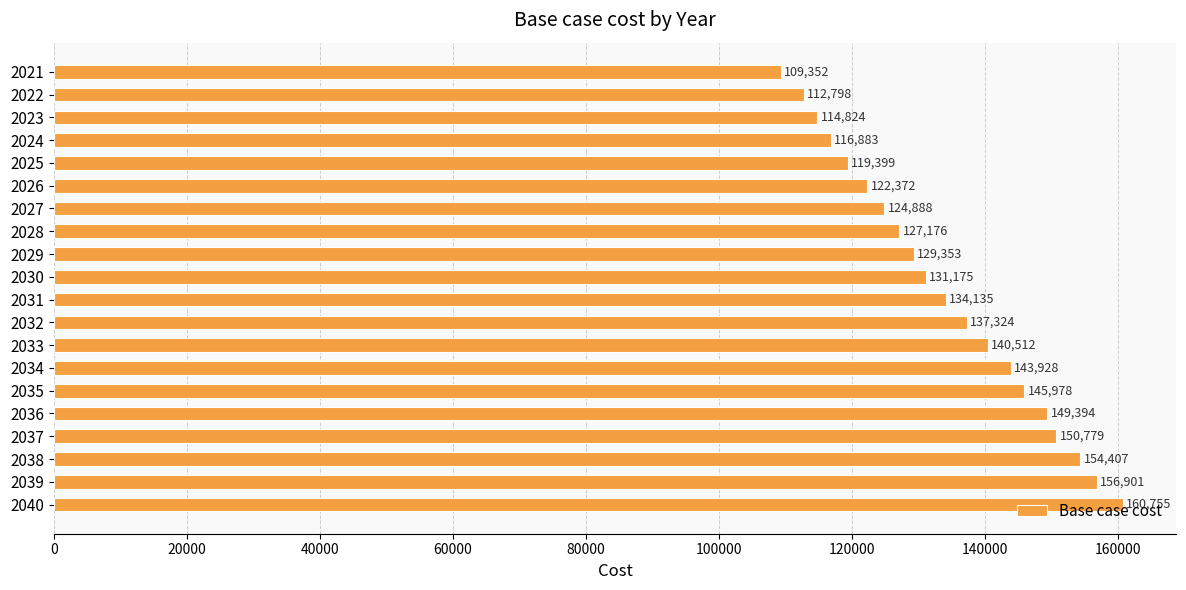

What is the maximum value shown in the chart?

160755.4